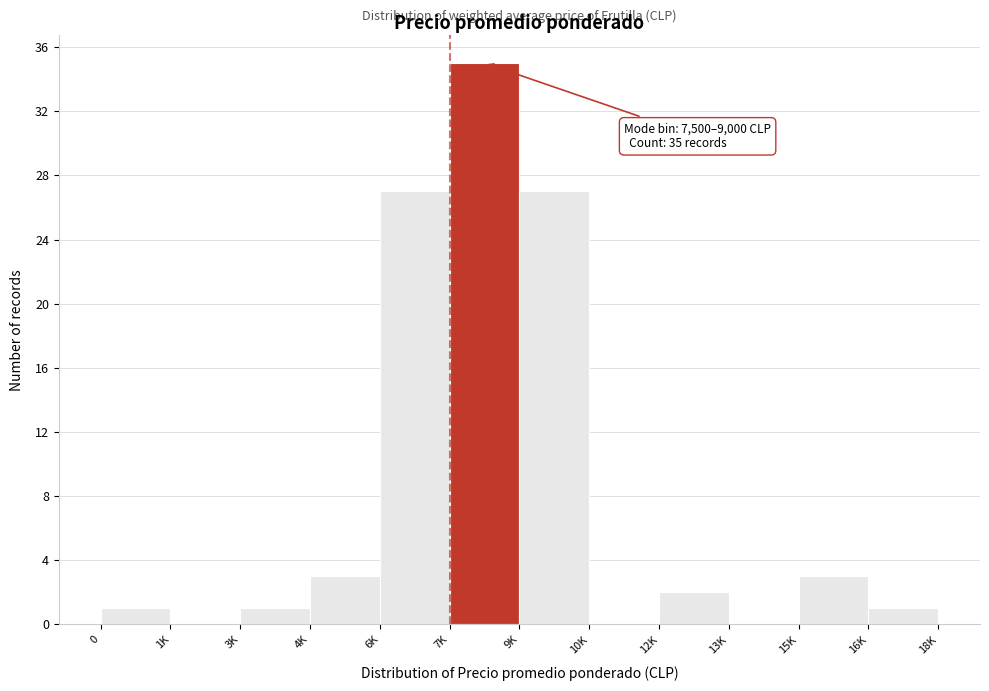

Reading right to left, what are all the values shown in this chart?

16K=1	15K=3	13K=0	12K=2	10K=0	9K=27	7K=35	6K=27	4K=3	3K=1	1K=0	0=1